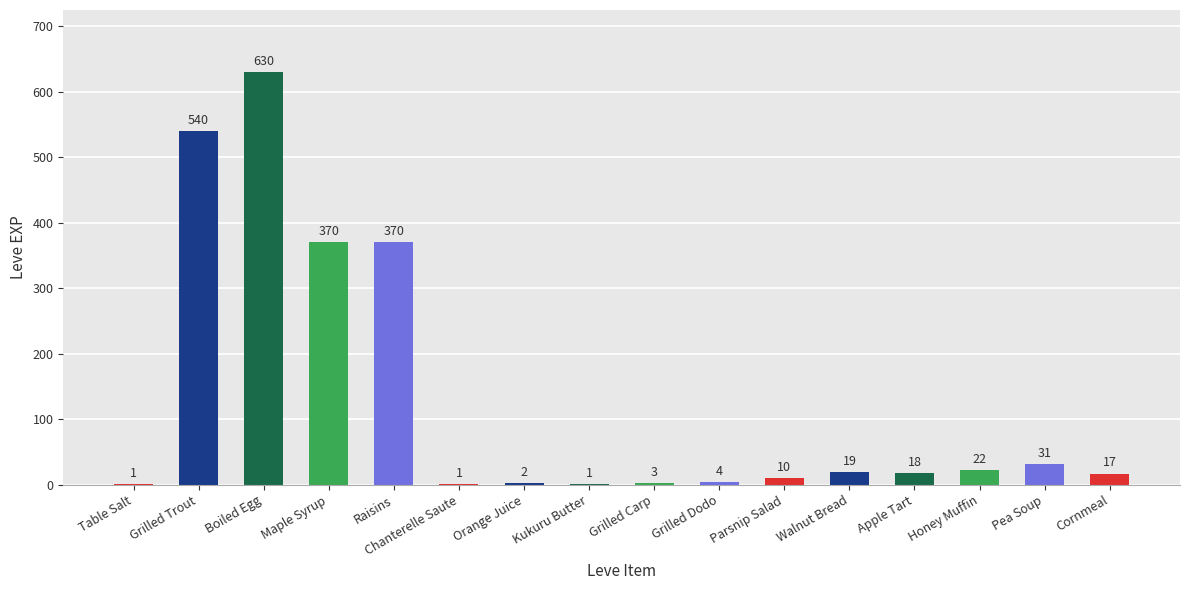

Are the bars grouped side by side (vs. stacked)?

No